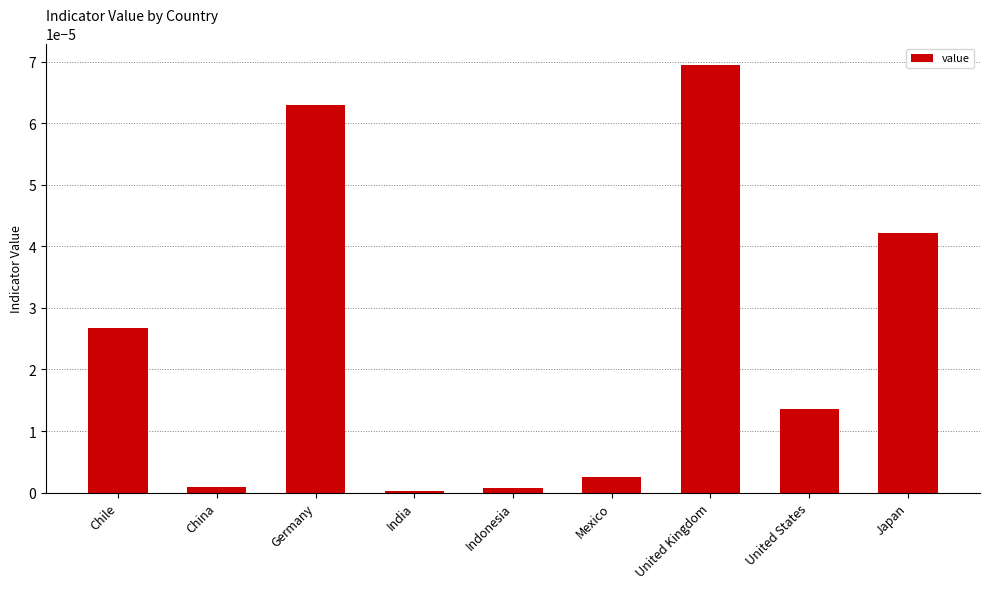

Between Mexico and Chile, which is larger?

Chile